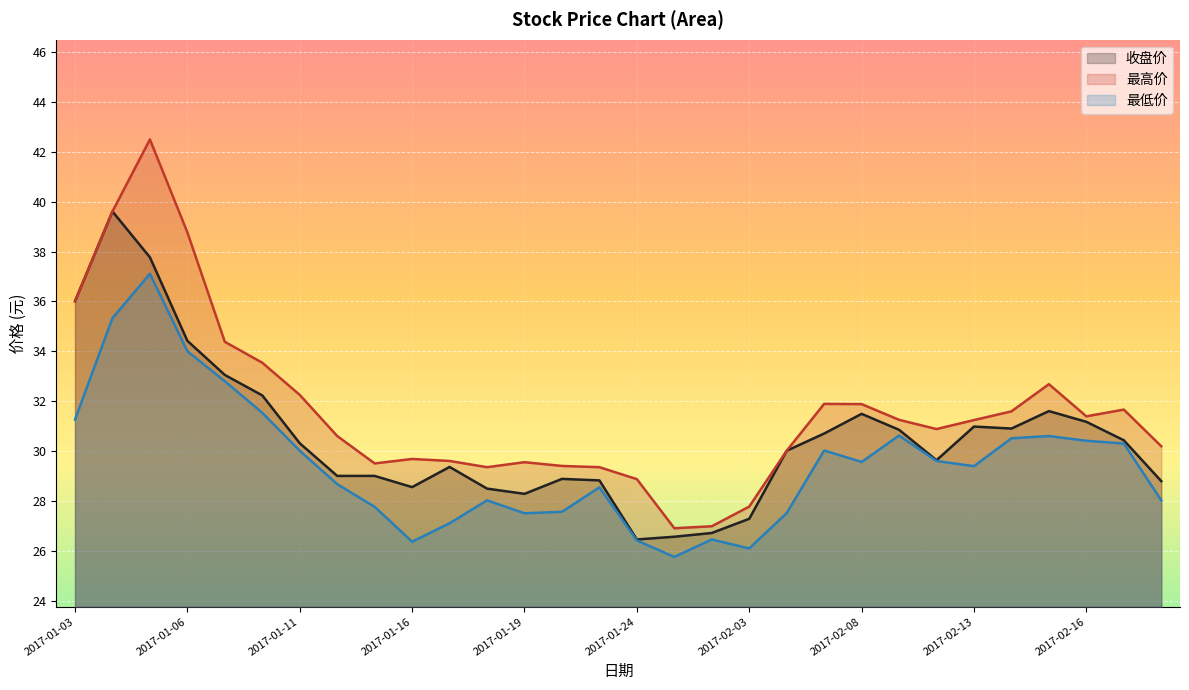

In 最高价, how many points are higher than both neighbors (excluding endpoints)?

6